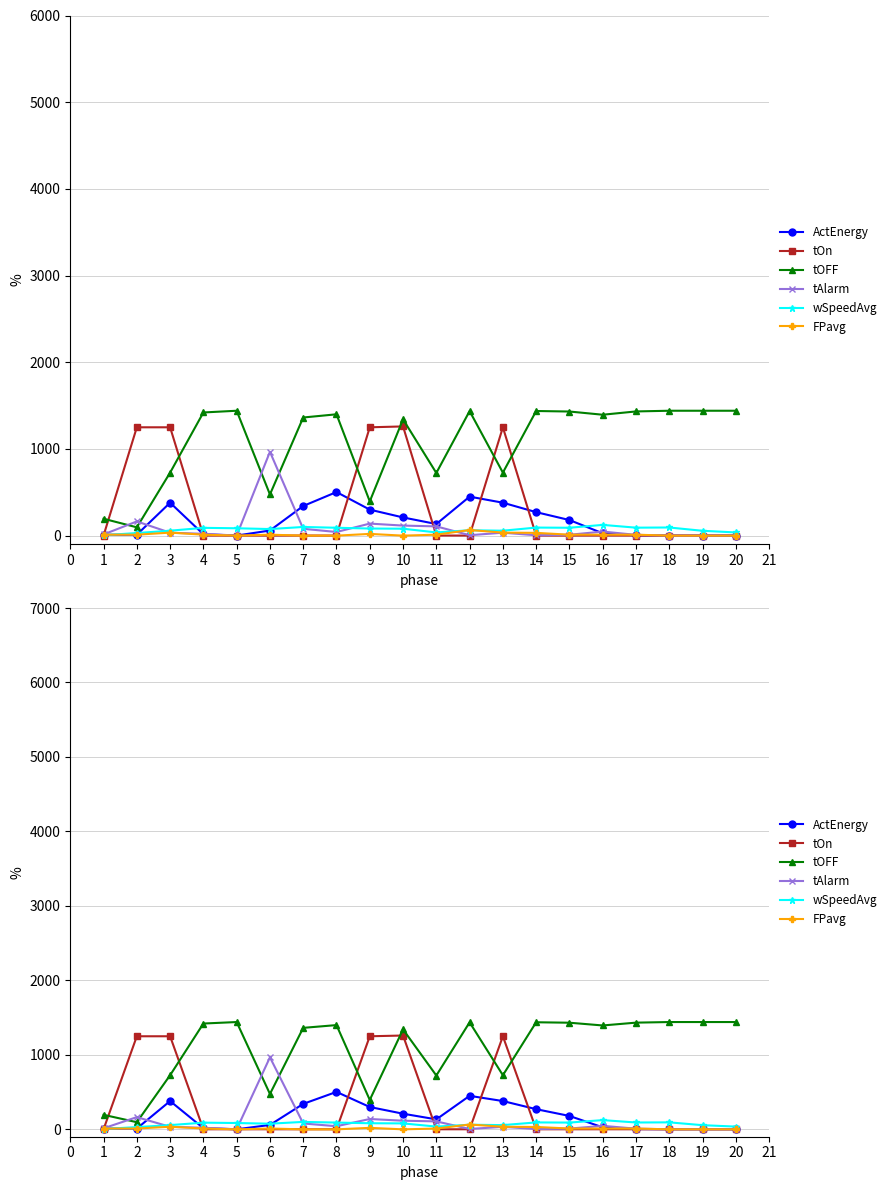

What is the difference between the second highest and second lowest values in the ActEnergy series?

449